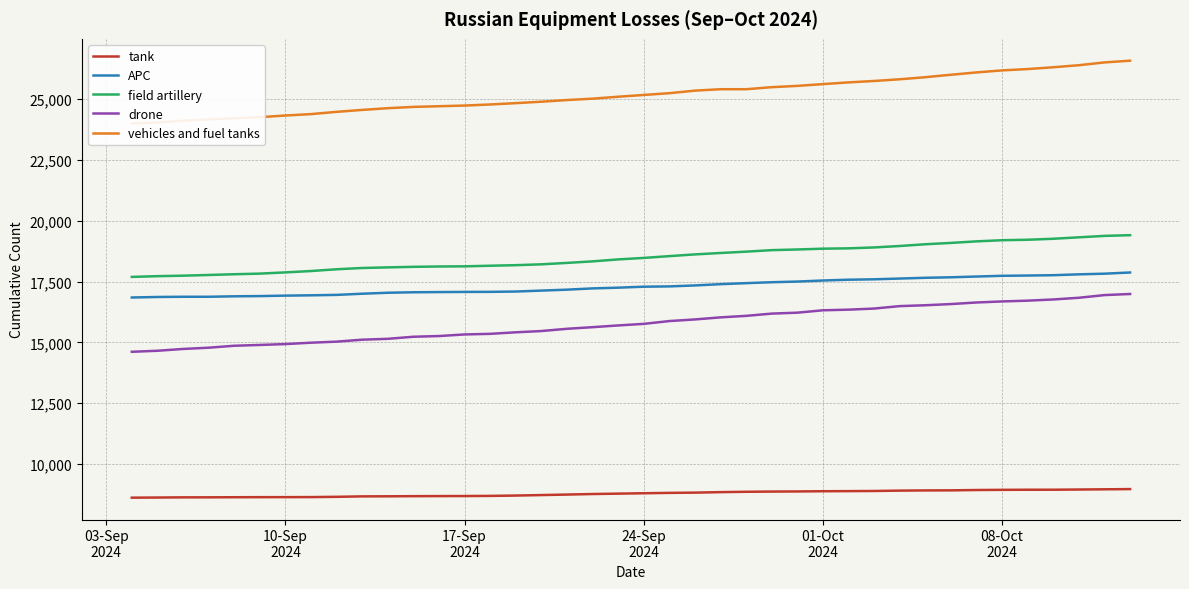

True or false: drone and APC cross at least once.

False